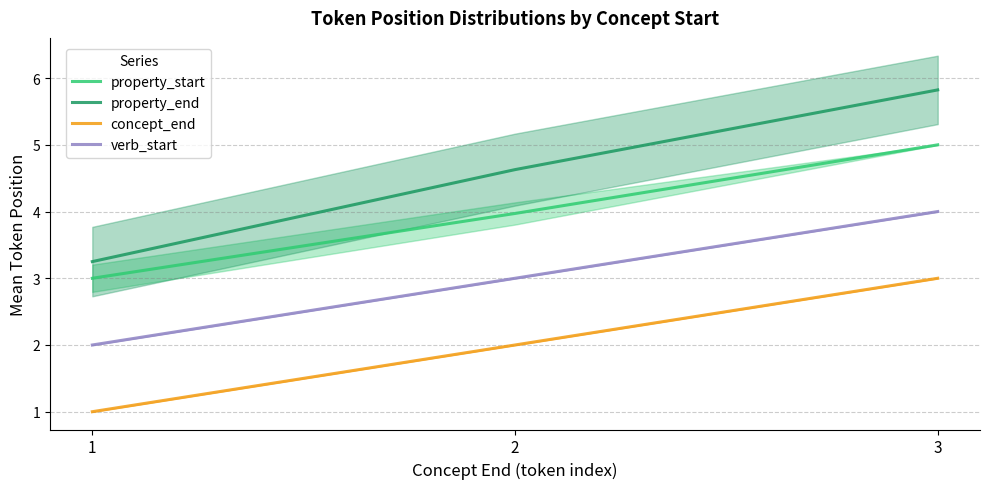

Count the concept_end values in the range 1 to 3.

3